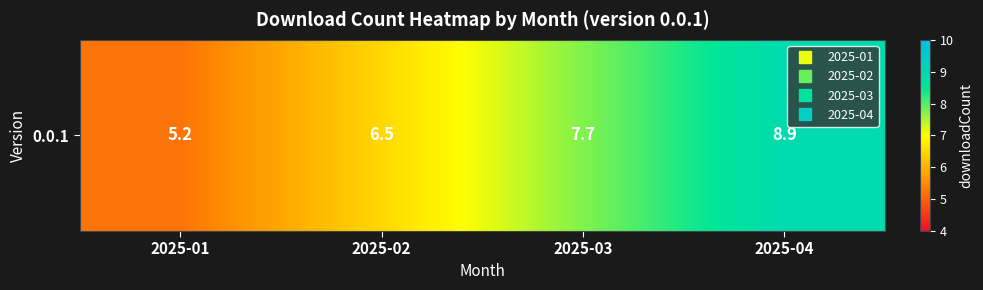

Rank the categories by value from lowest to highest.

2025-01, 2025-02, 2025-03, 2025-04